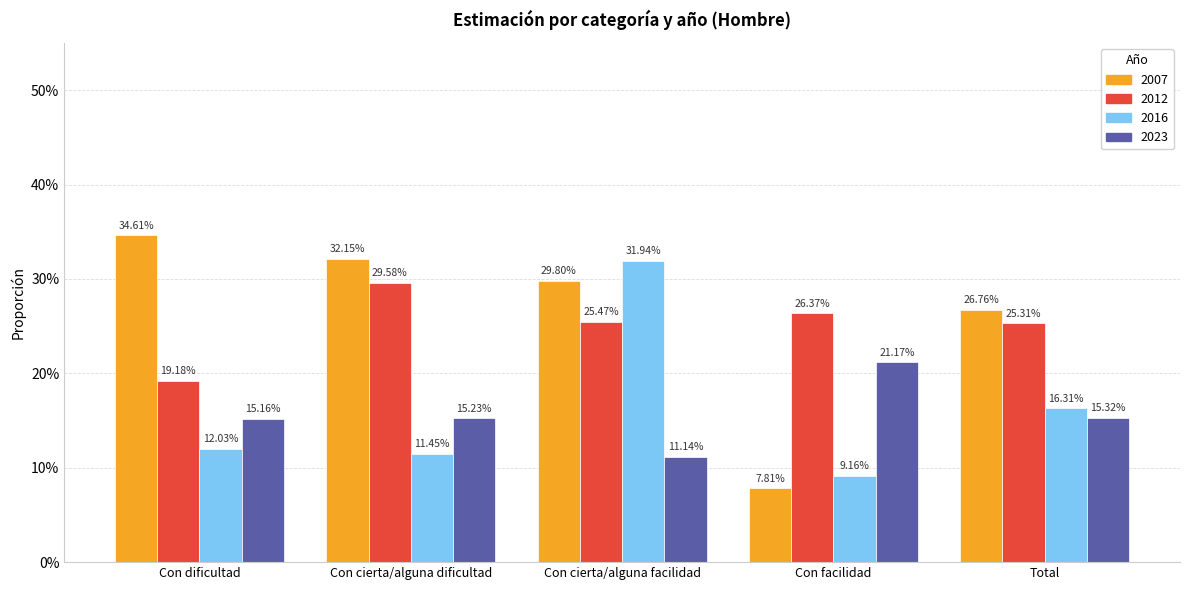

What is the minimum value for 2016?

0.1